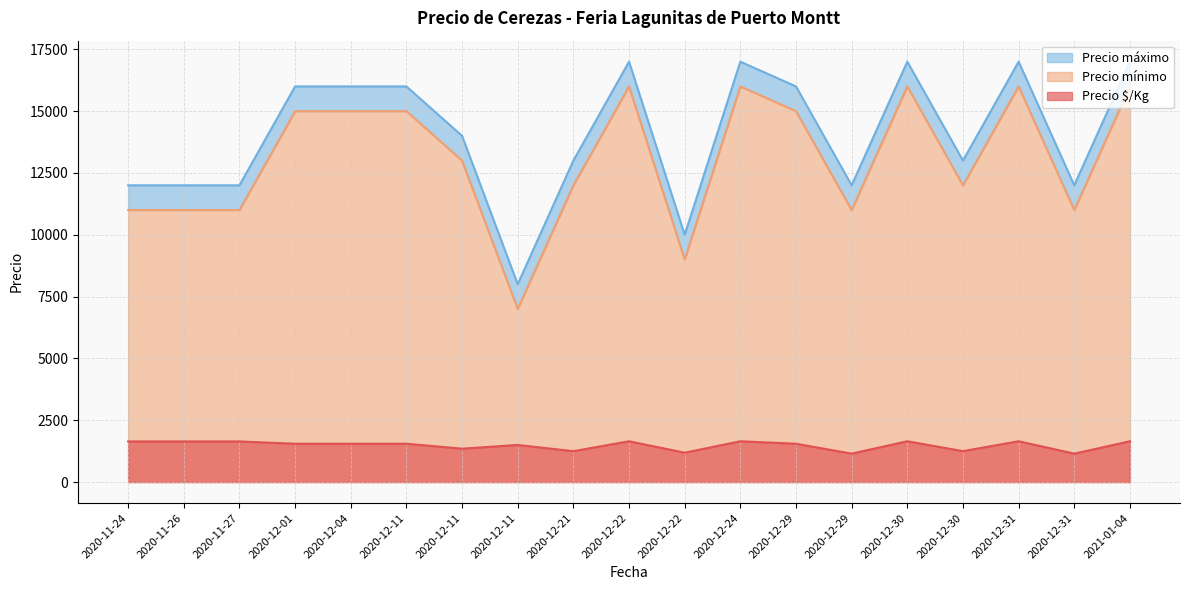

At which category does the chart reach its minimum across all series?

2020-12-29